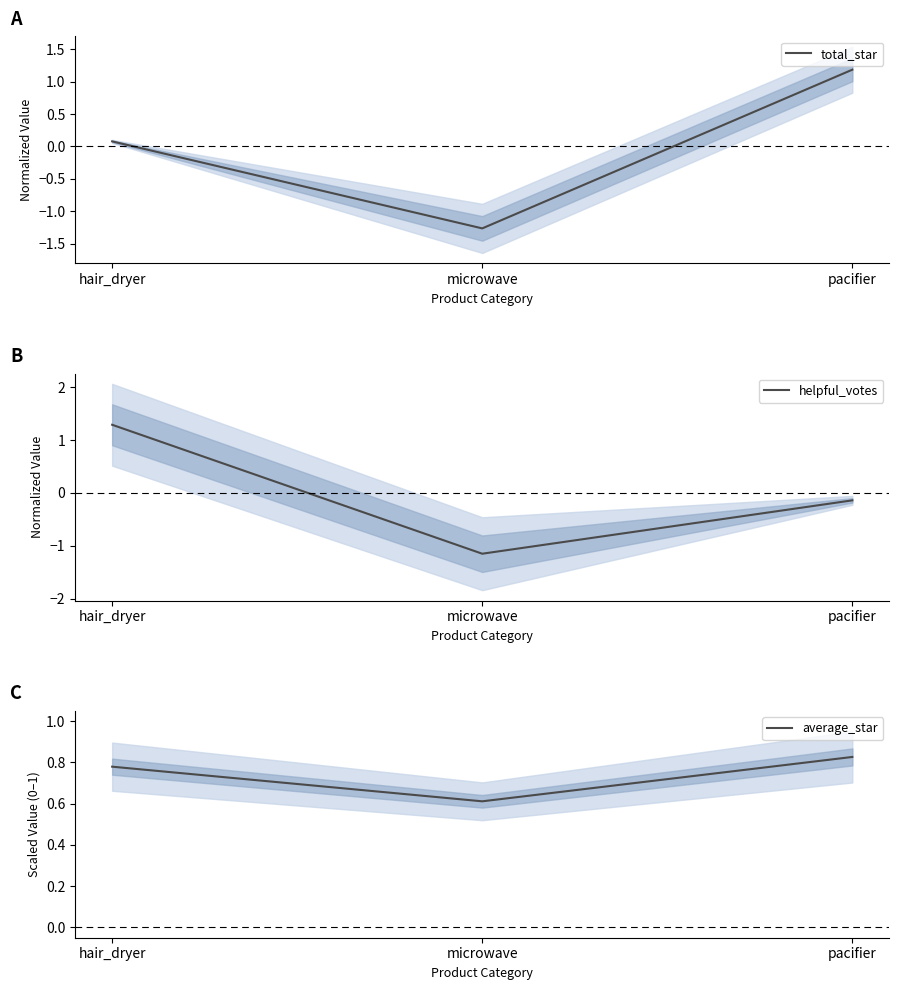

List the labels in order of average_star value, largest first.

pacifier, hair_dryer, microwave